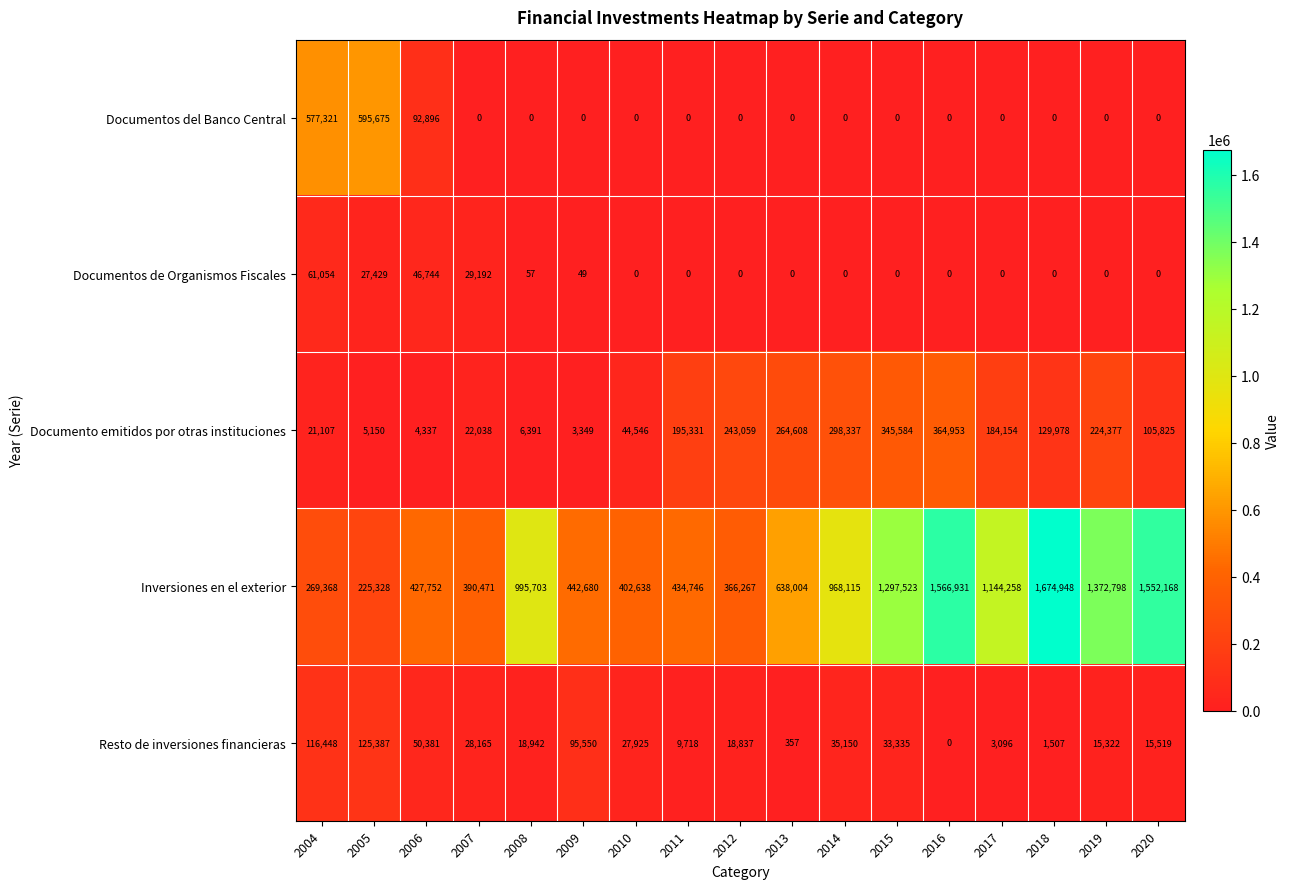

Which series has the widest spread of values?

Inversiones en el exterior